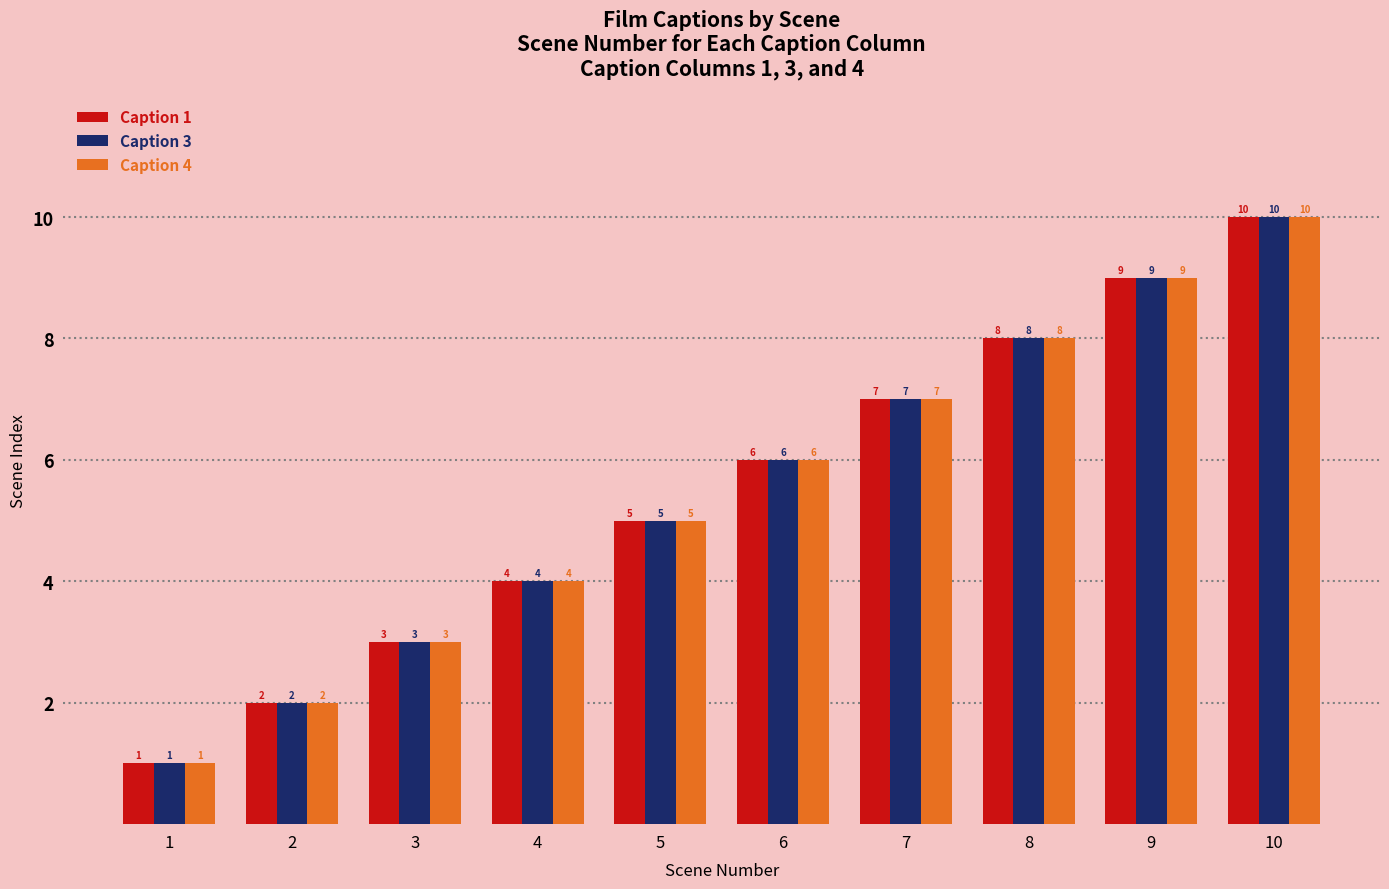

Rank the categories by Caption 4 value from highest to lowest.

10, 9, 8, 7, 6, 5, 4, 3, 2, 1